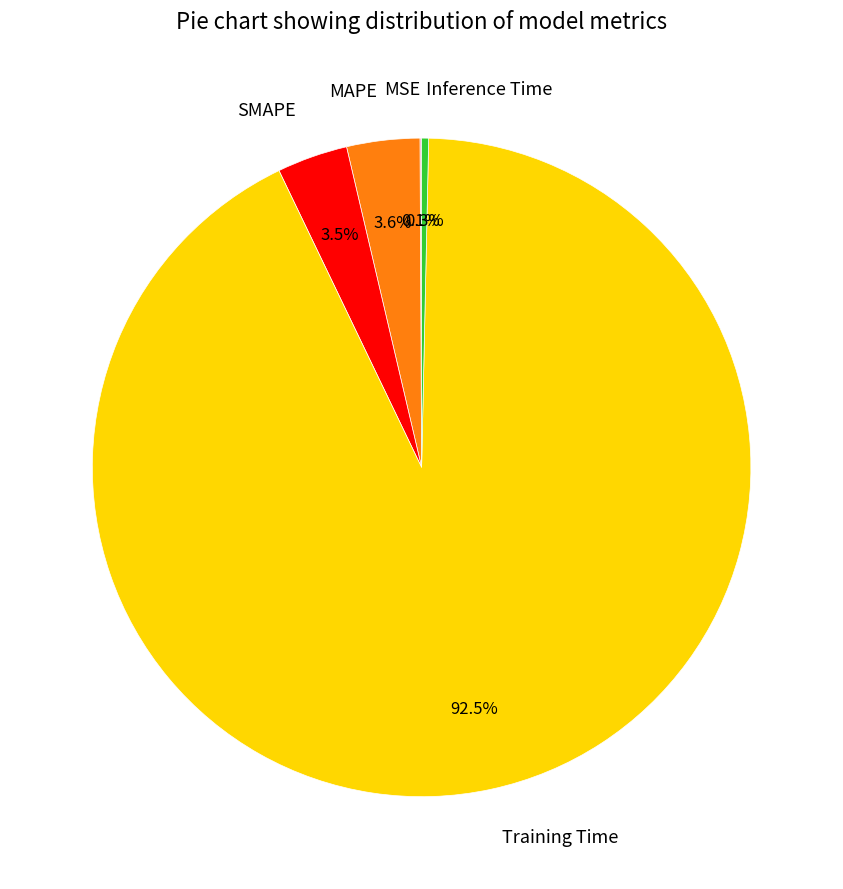

What is the total percentage of SMAPE and MAPE?

7.1%